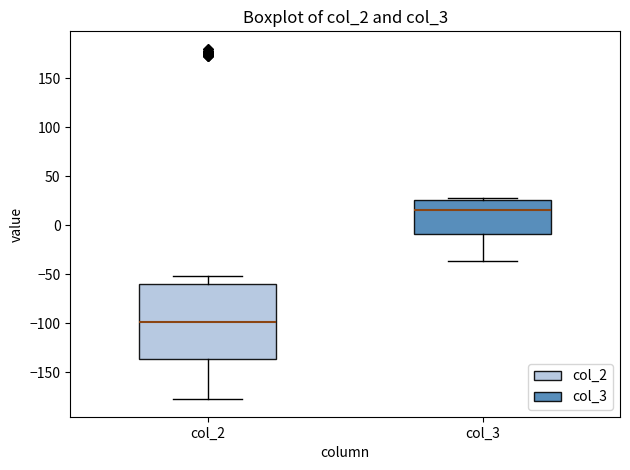

Where is the lower edge of the box for col_2 on the y-axis? The values are not printed on the chart, so give them approximately, as read against the axis.

-135